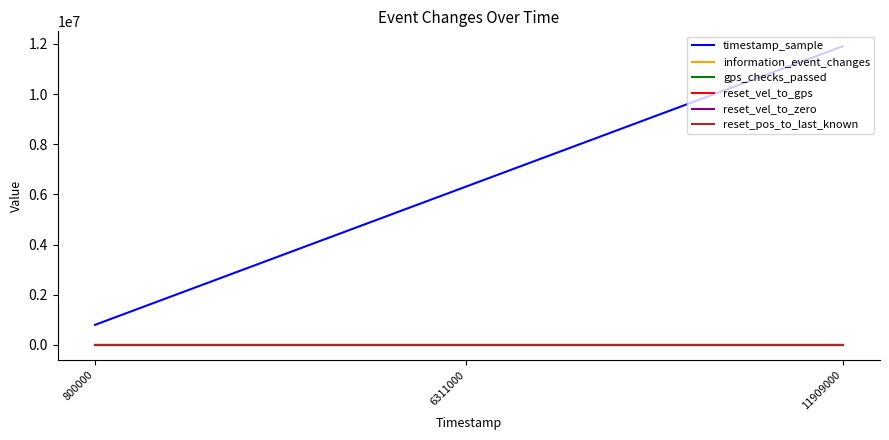

Does the chart have visible grid lines?

No